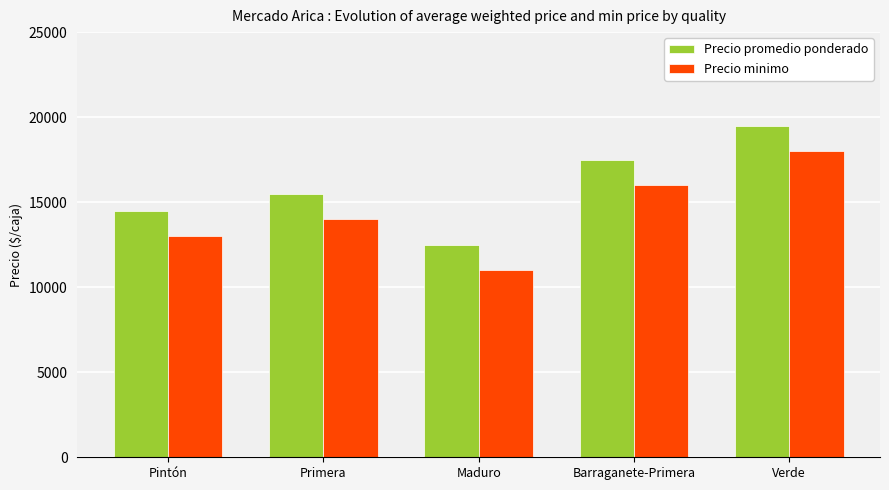

Reading right to left, list all the values displayed in this chart.

Precio promedio ponderado: 19500	17500	12500	15500	14500
Precio minimo: 18000	16000	11000	14000	13000